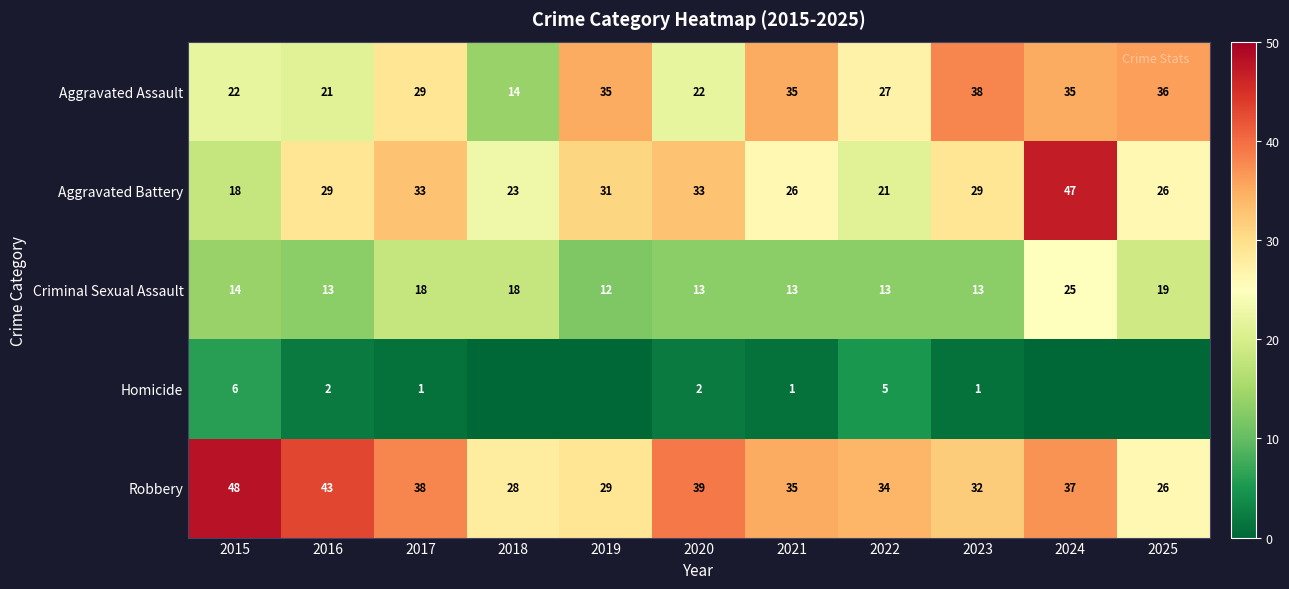

What is the total value across all series at 2018?

83